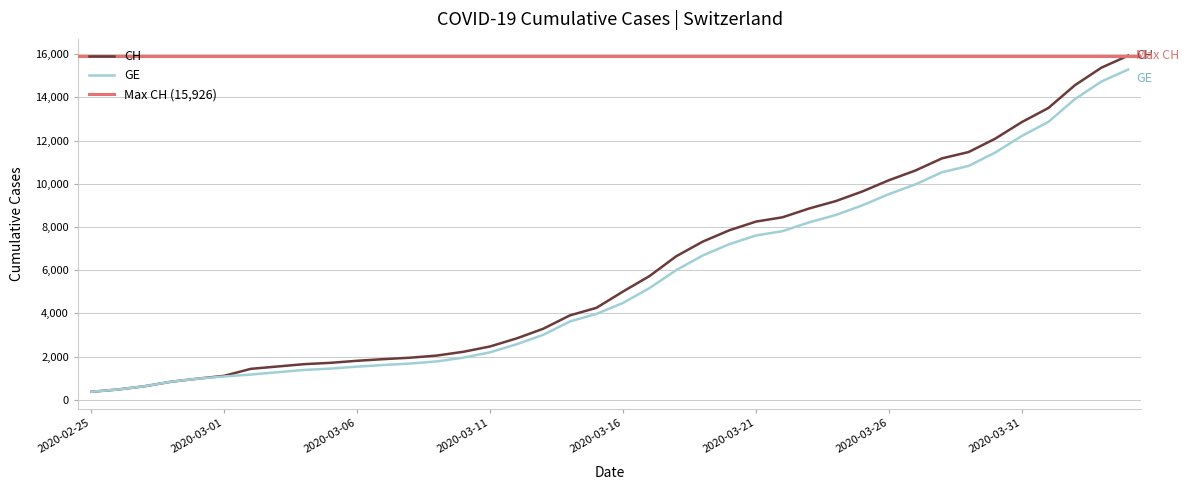

True or false: GE and CH intersect in this chart.

False